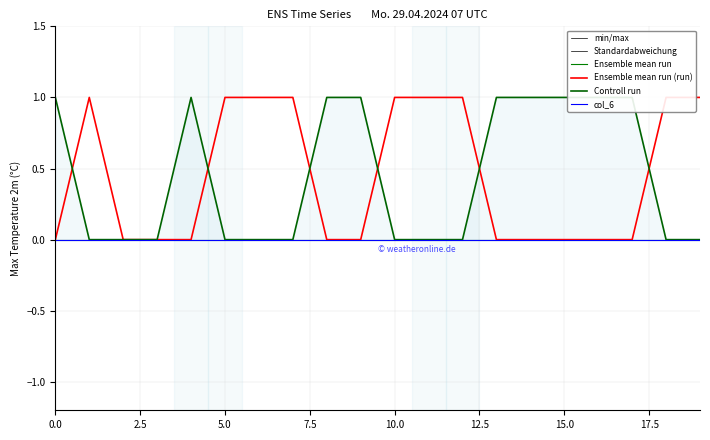

Rank the series at 7.5 from highest to lowest value.

min/max, Standardabweichung, Ensemble mean run, Ensemble mean run (run), Controll run, col_6